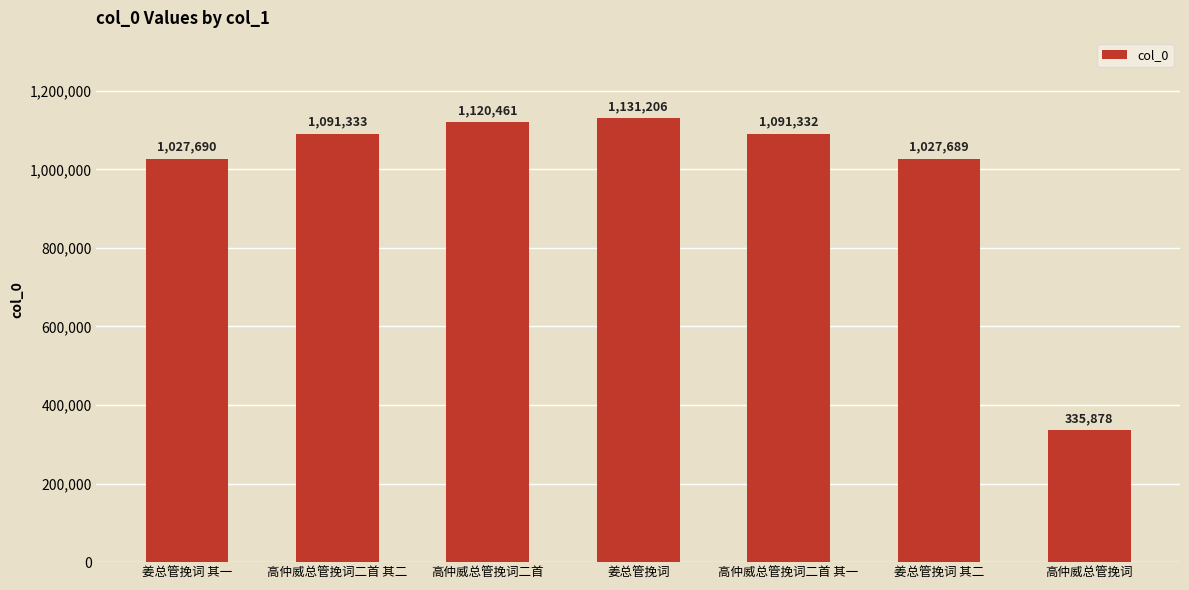

Where does the data first go above 1091332?

高仲威总管挽词二首 其二